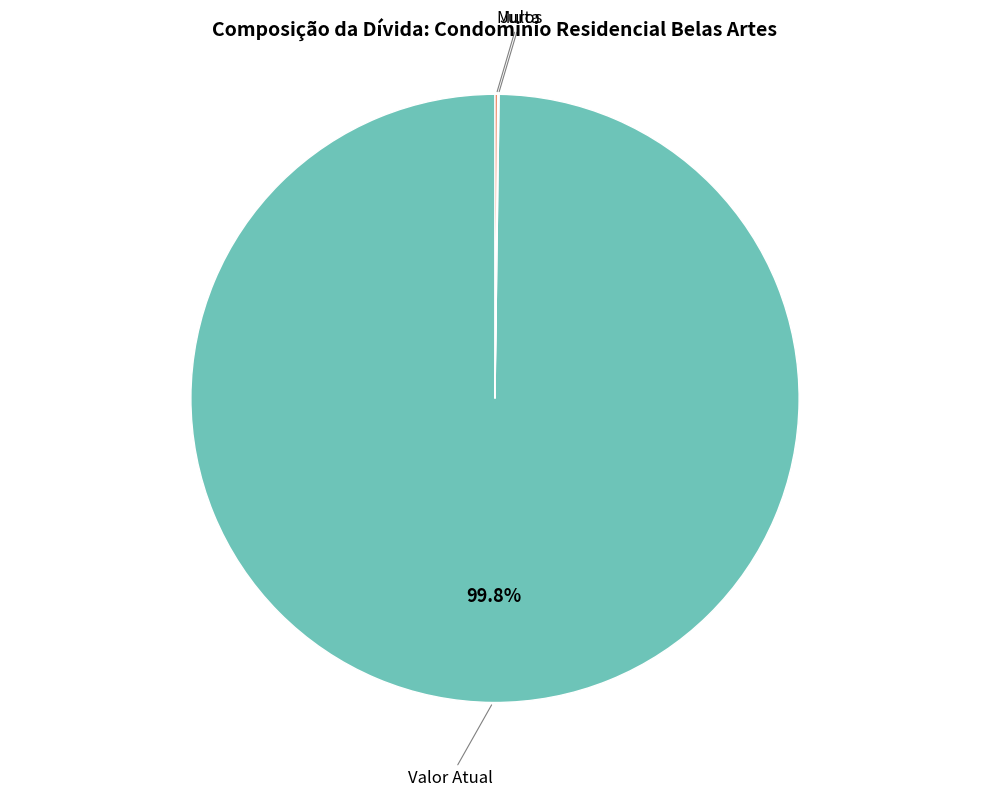

Is there a majority slice in this chart?

Yes